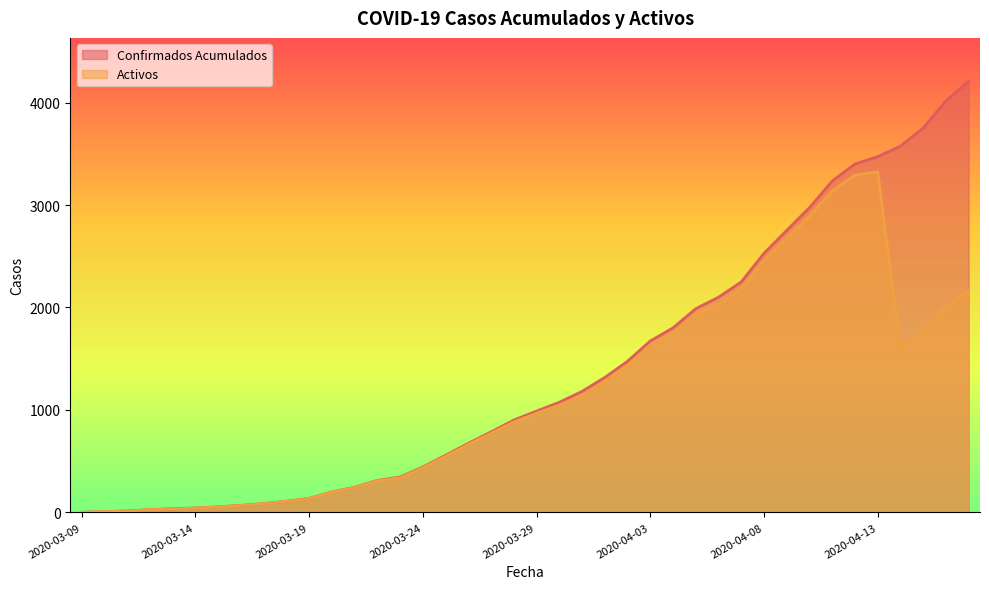

At which label does Confirmados Acumulados reach its peak?

2020-04-17